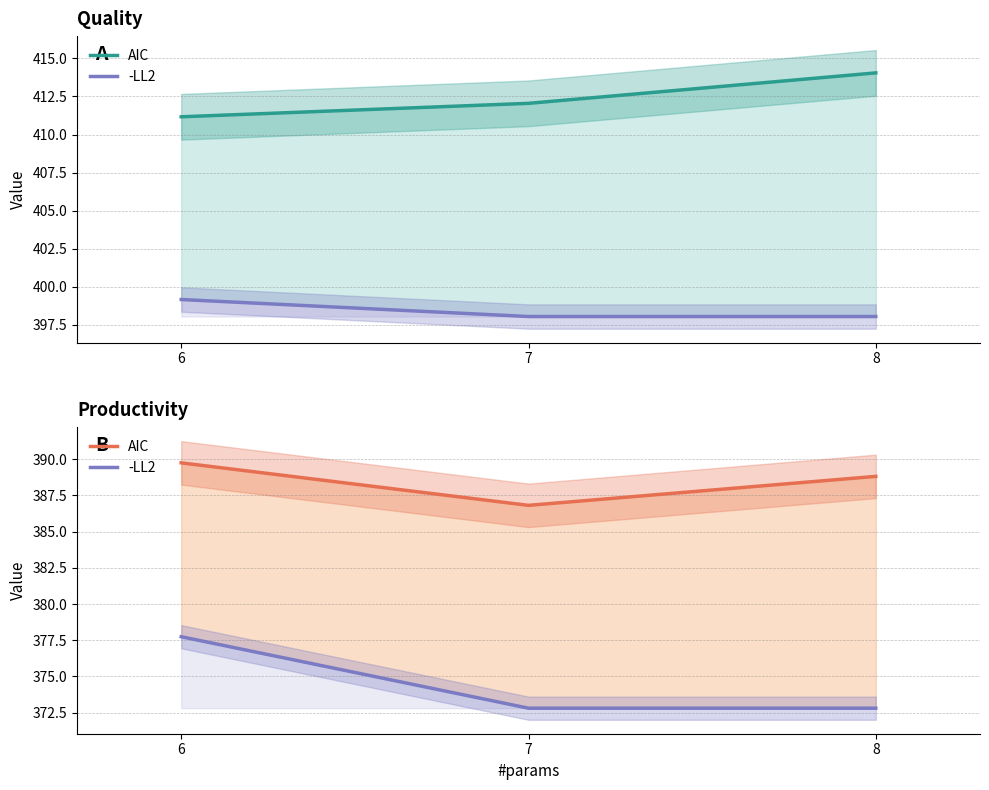

Which series has the largest total across all categories?

AIC